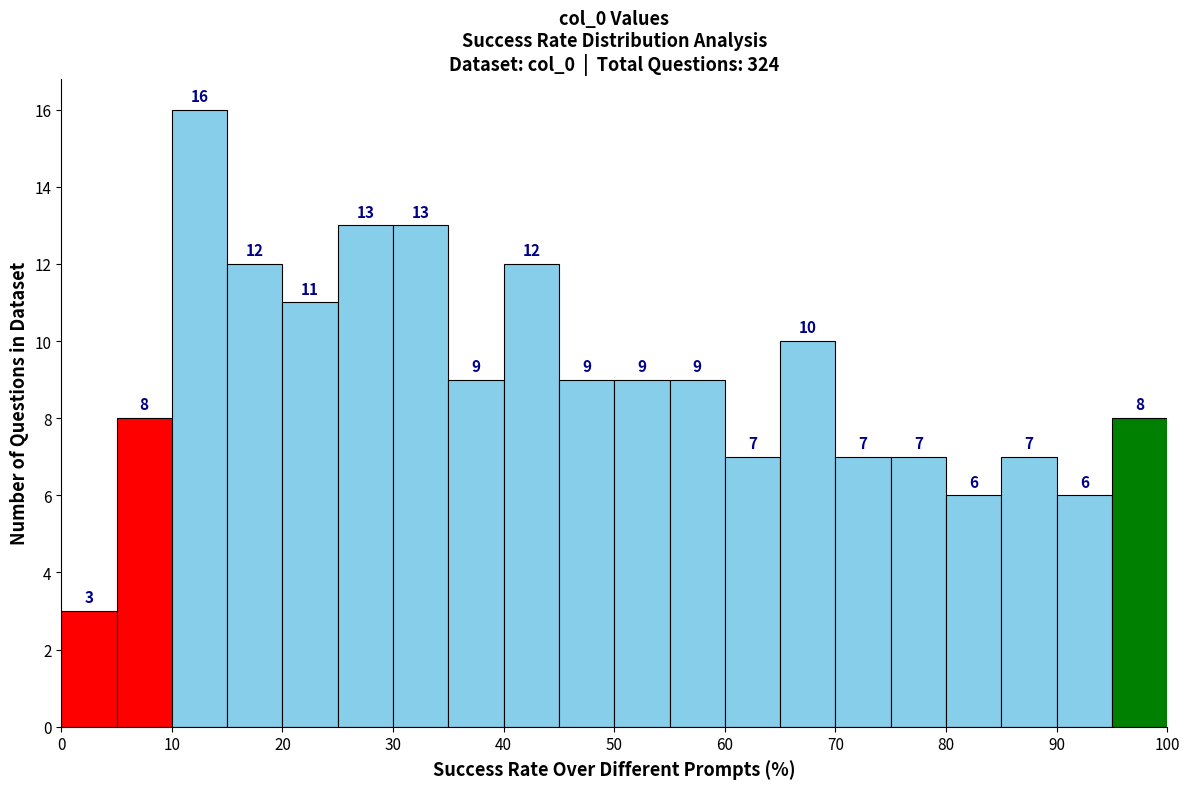

Over which range of the x-axis is the bar tallest?

10 to 15